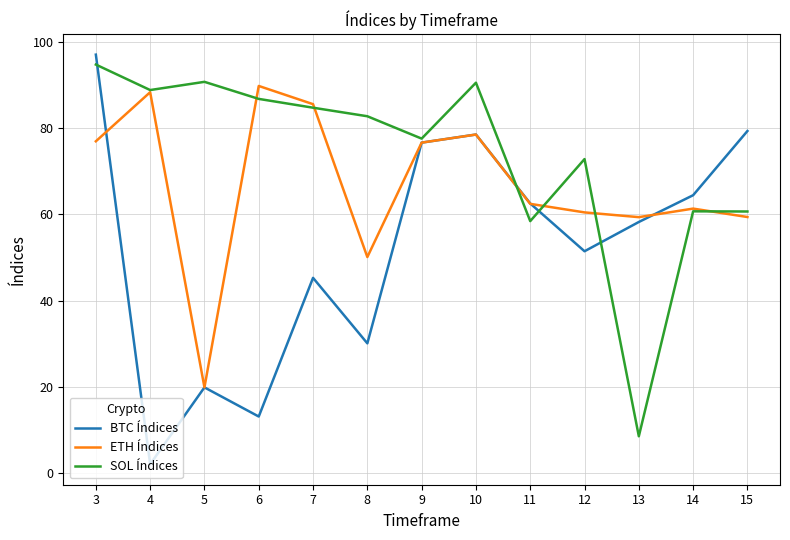

Which label corresponds to the largest value in the chart?

3